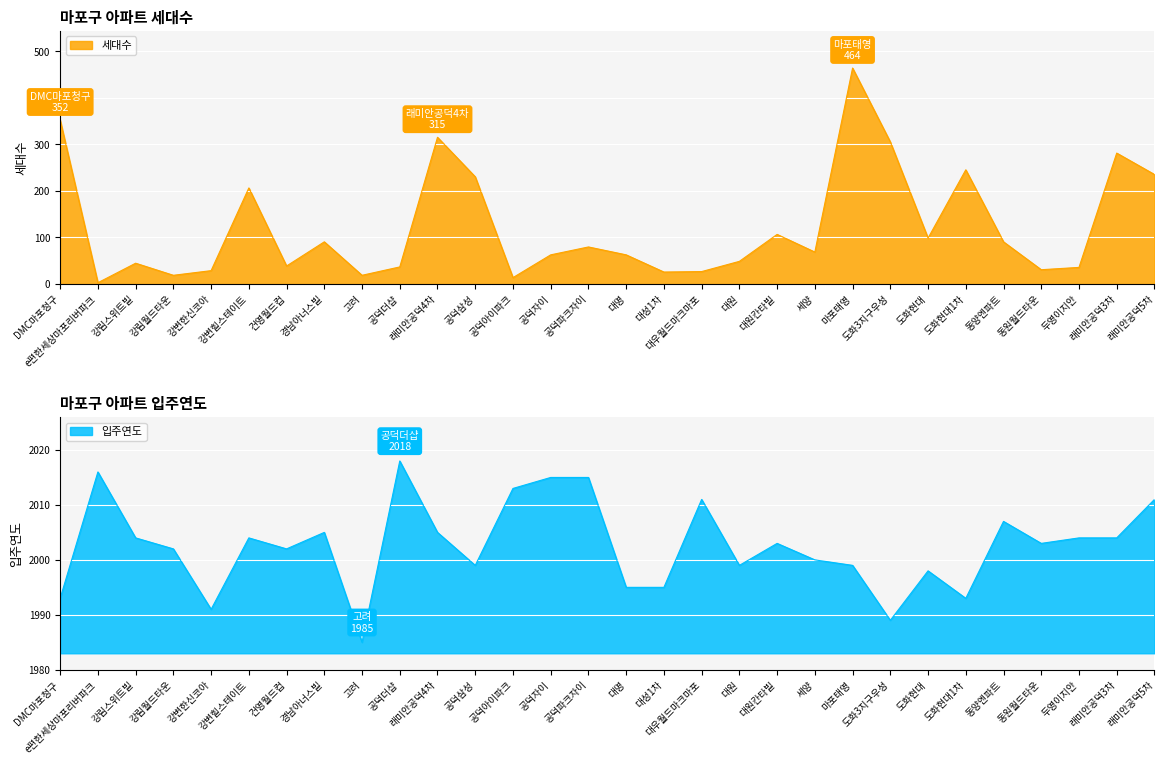

The value of 입주년월 at 두영이지안 is 994. True or false?

False